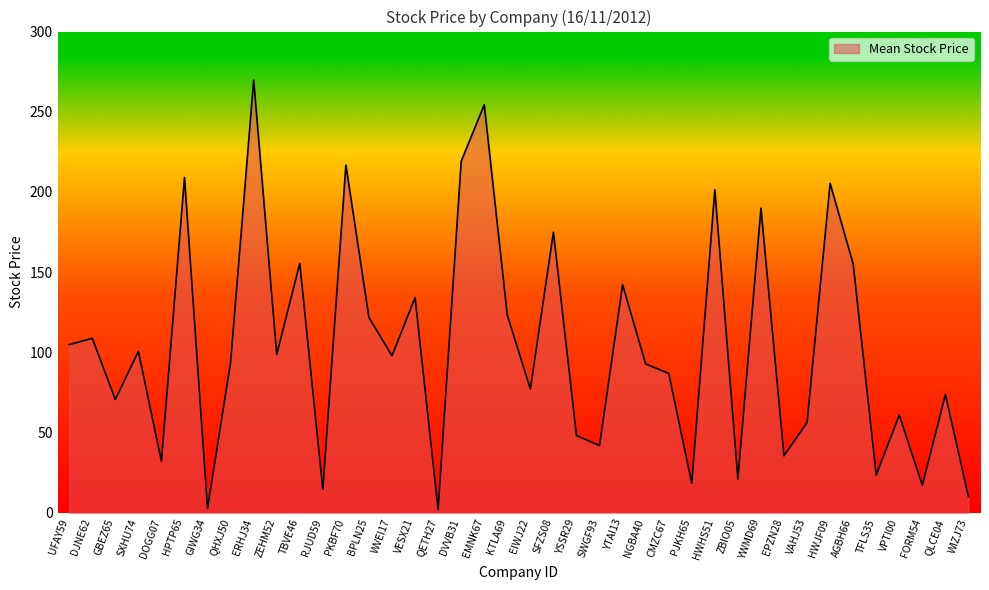

What is the difference between the values at QLCE04 and VPTI00?

12.8